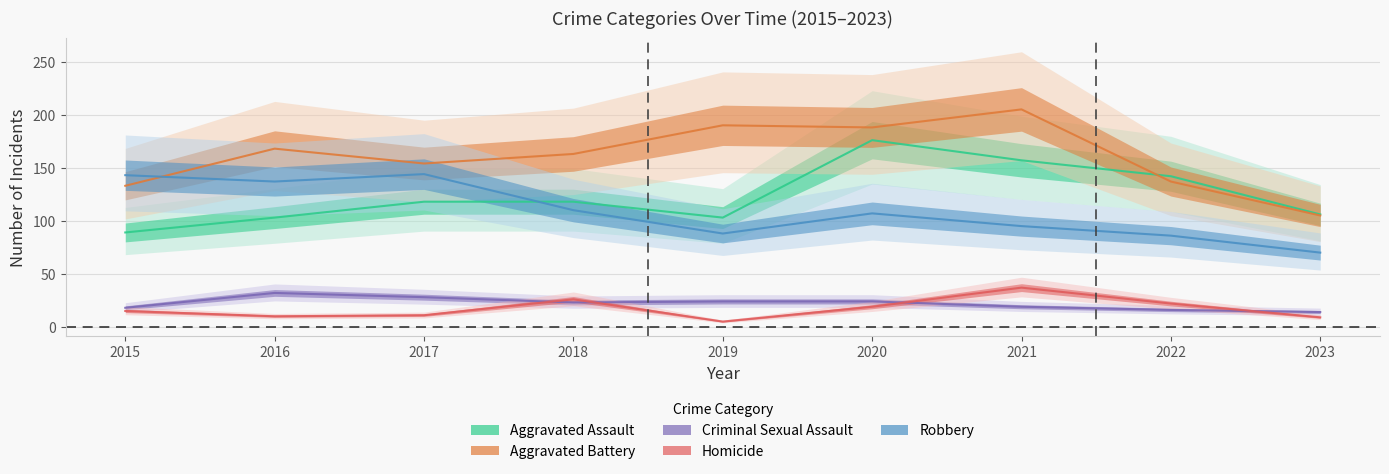

What is the difference between the highest and lowest values at 2022?

126